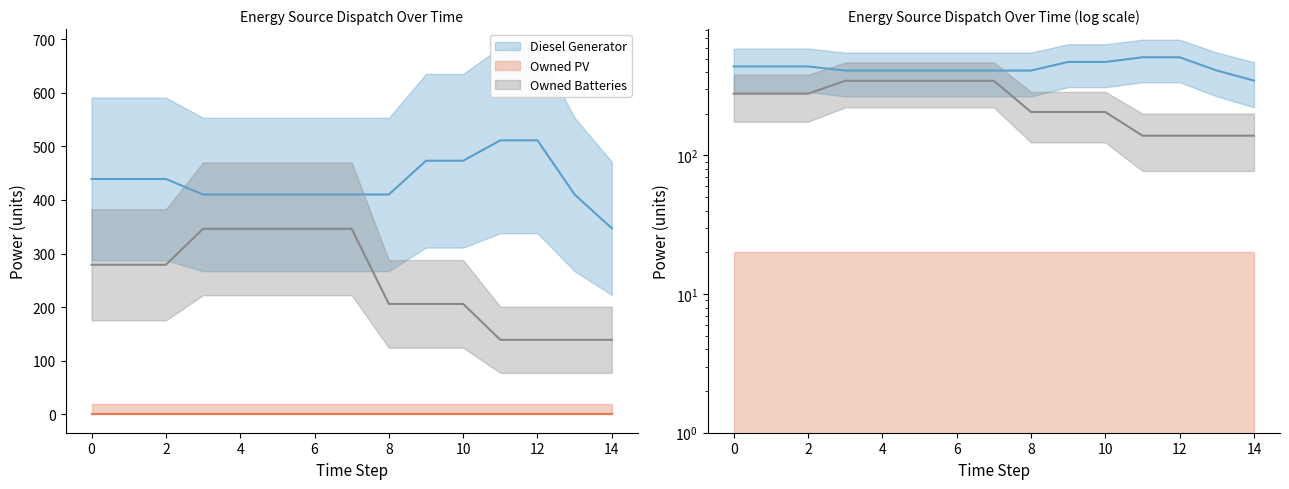

What is the total value across all series at 7?

756